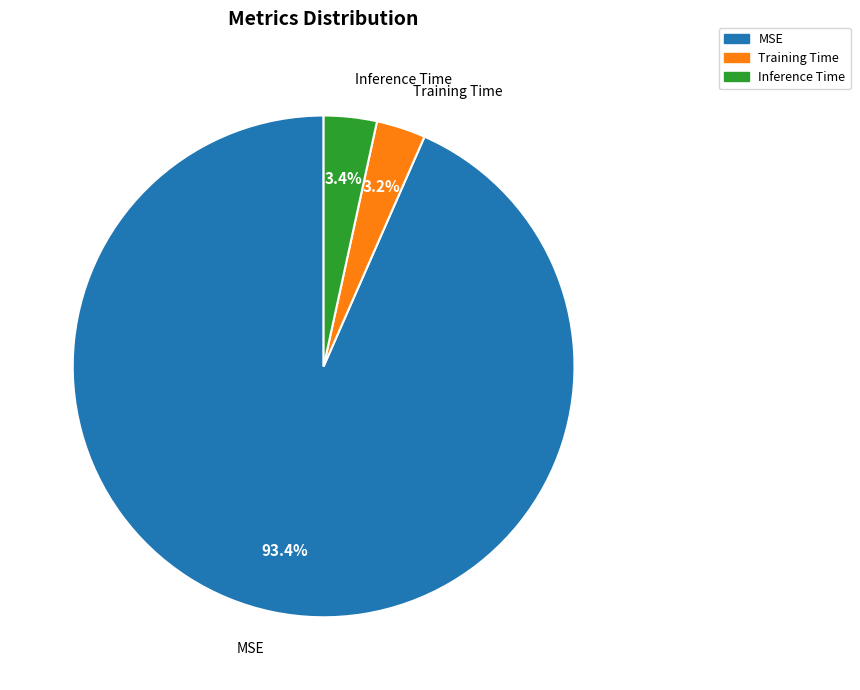

To the nearest percent, what is the difference between the largest and smallest slice percentages?

90%